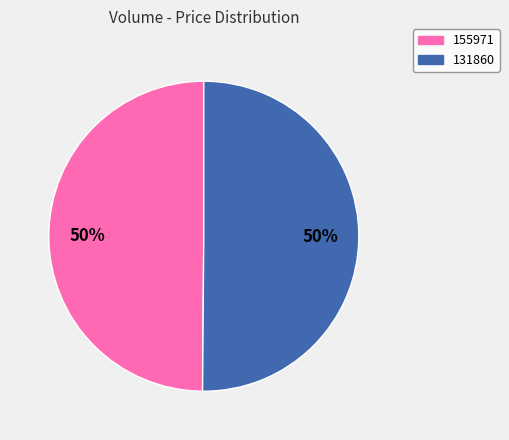

To the nearest percent, what is the average slice percentage?

50%